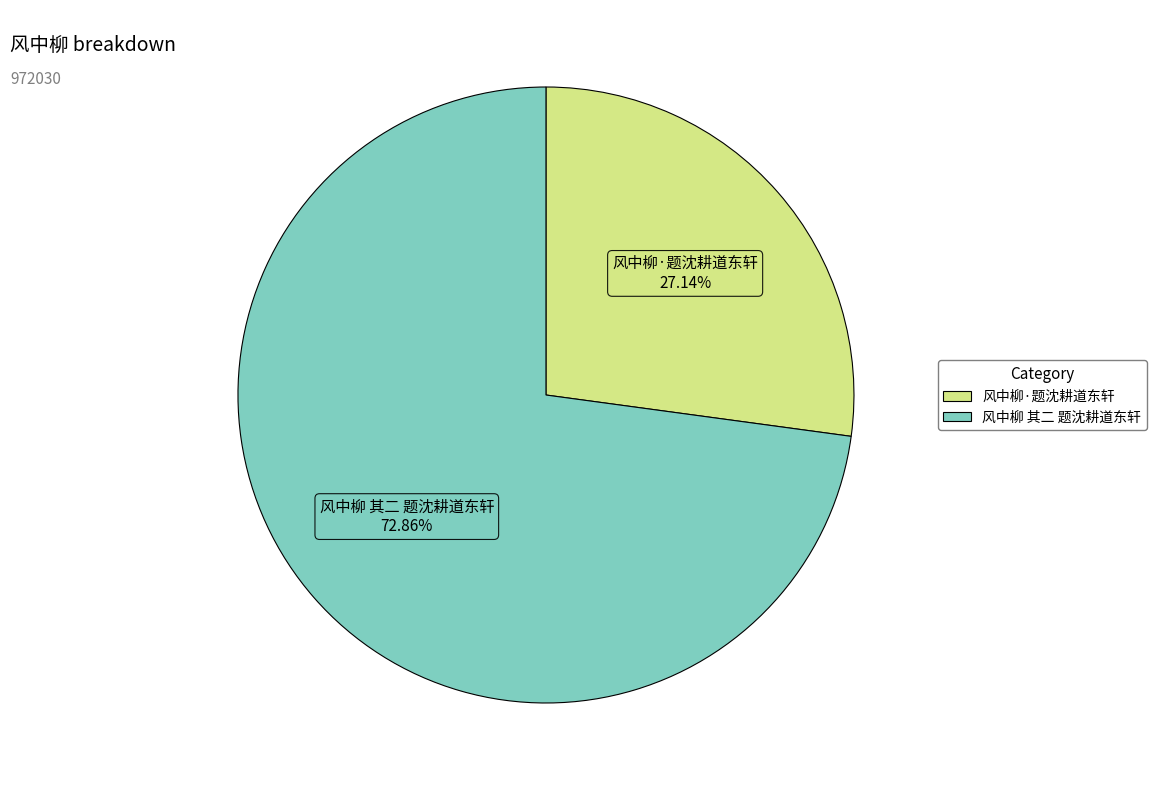

Which slice represents more than half of the pie?

风中柳 其二 题沈耕道东轩